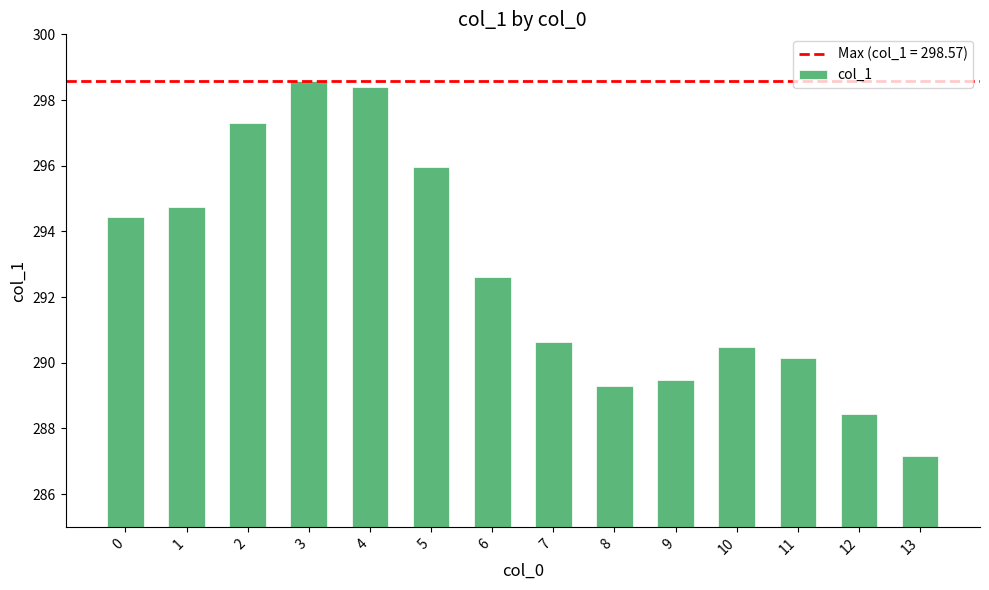

How many data points are less than 292?

7